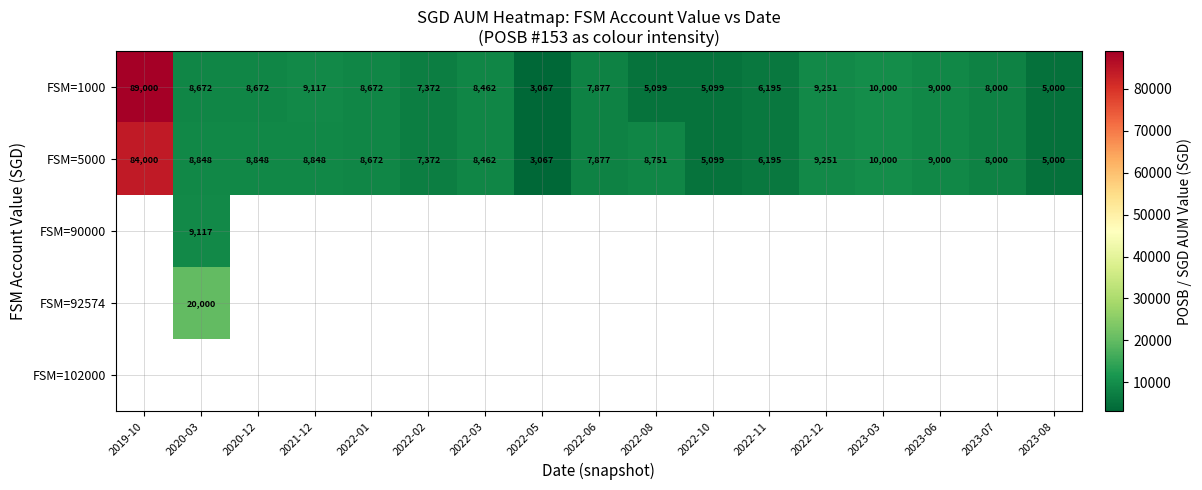

Count the number of categories in the chart.

17